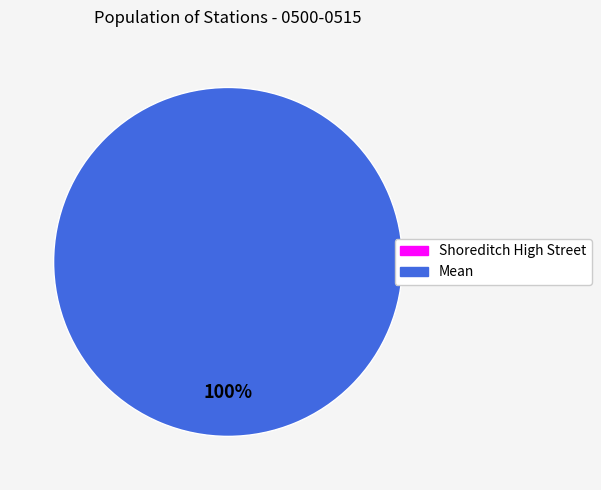

What is the change in value from Shoreditch High Street to Mean?

+24.1